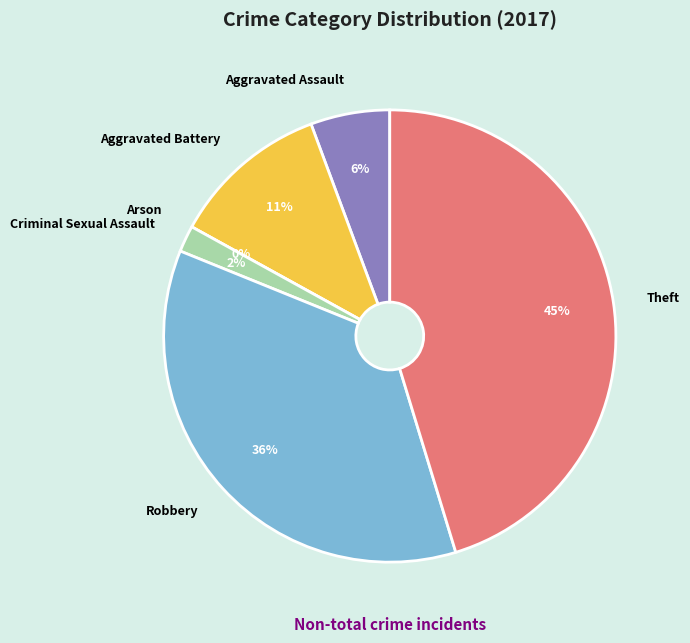

Between Arson and Aggravated Assault, which is larger?

Aggravated Assault